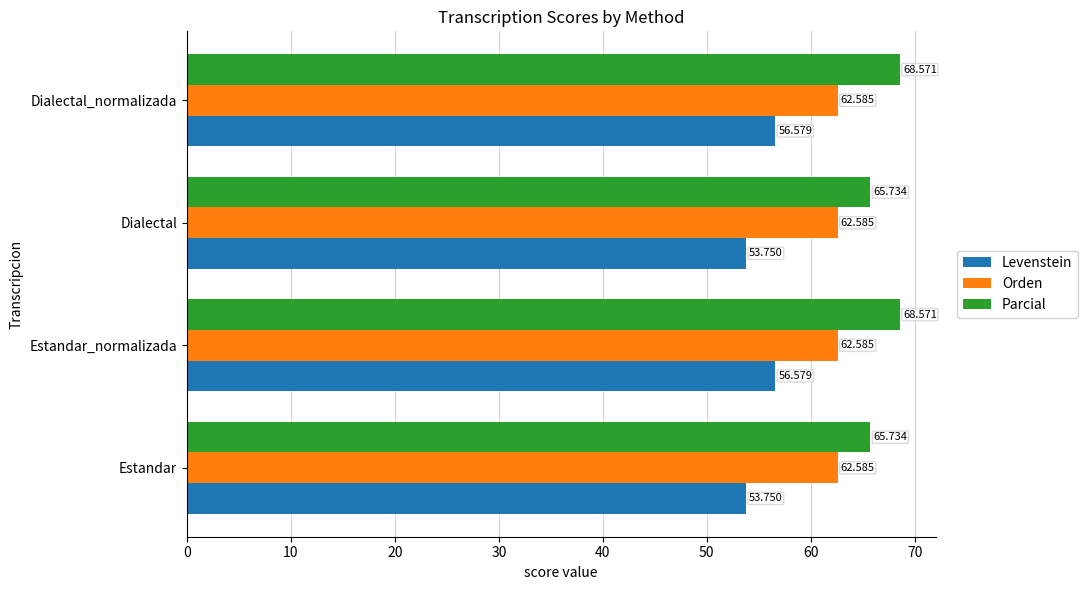

Is the value of Orden at Dialectal_normalizada greater than the value of Parcial at Estandar_normalizada?

No